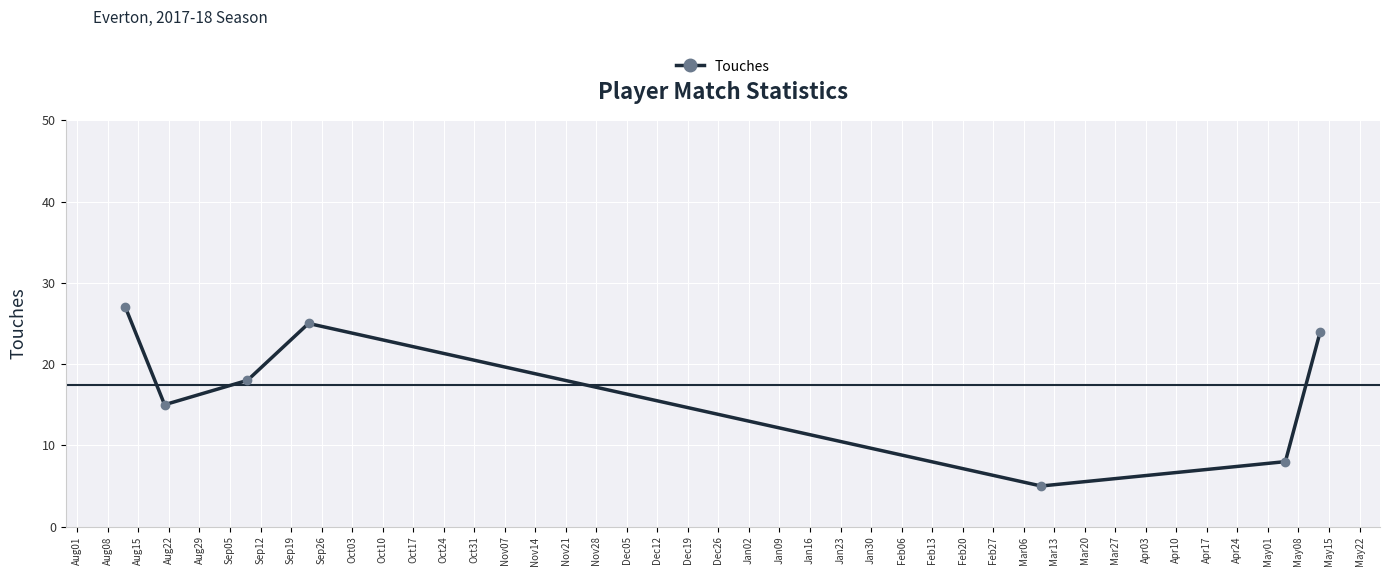

What is the smallest value displayed?

5